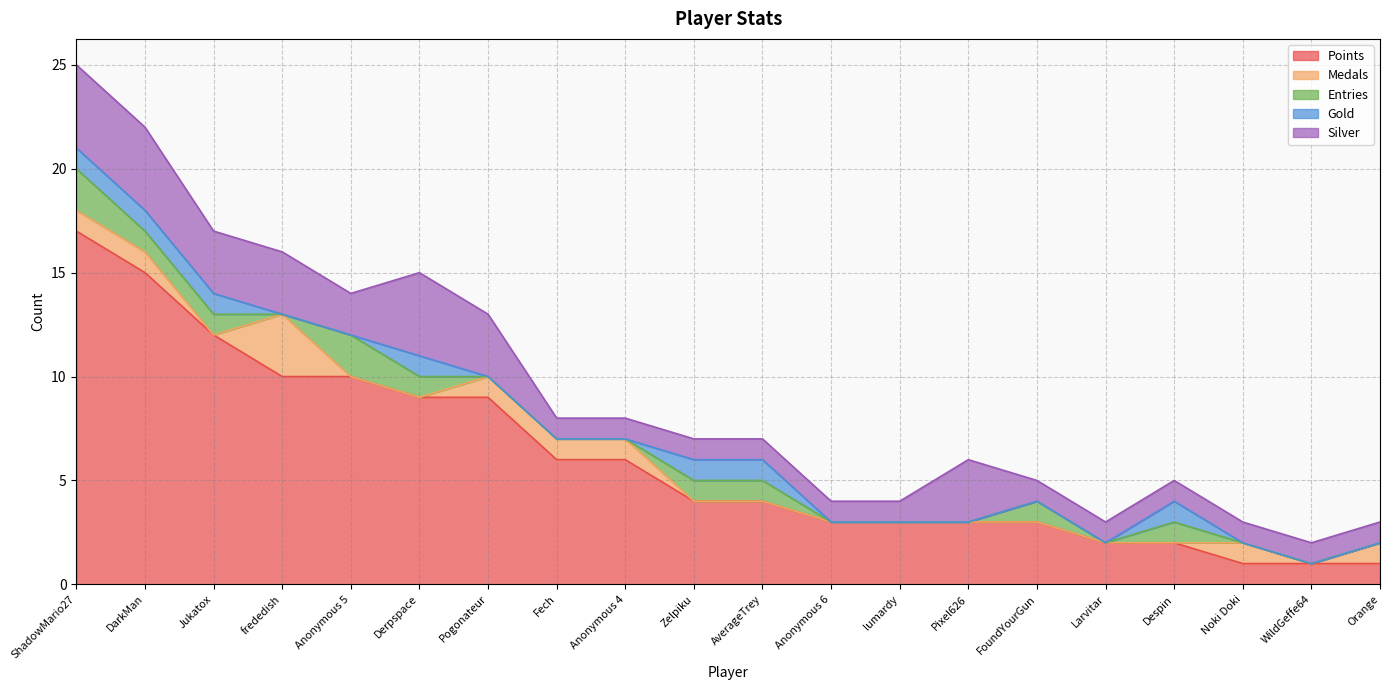

Rank the series by their maximum value, from highest to lowest.

Points, Silver, Medals, Entries, Gold